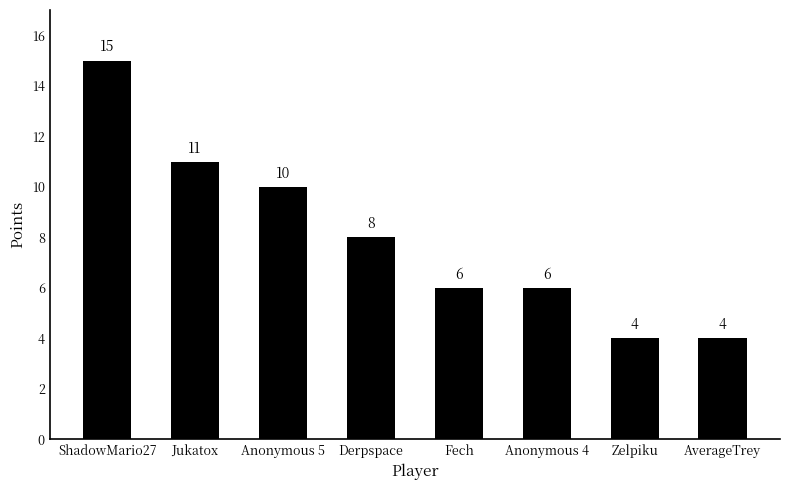

Is it true that the value at Derpspace is 8?

True